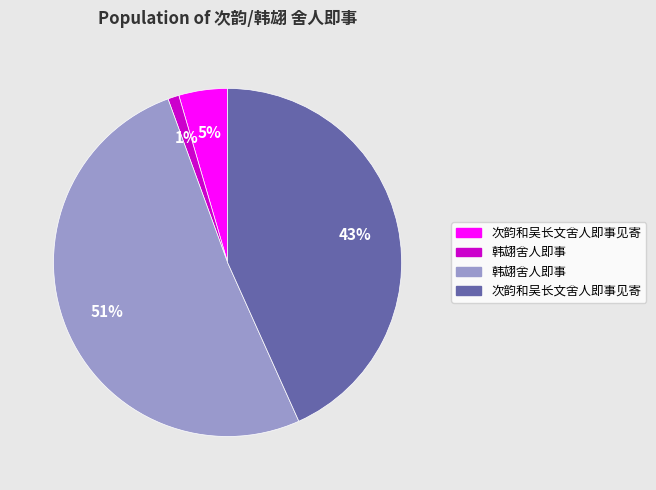

To the nearest percent, what is the difference between the largest and smallest slice percentages?

50%